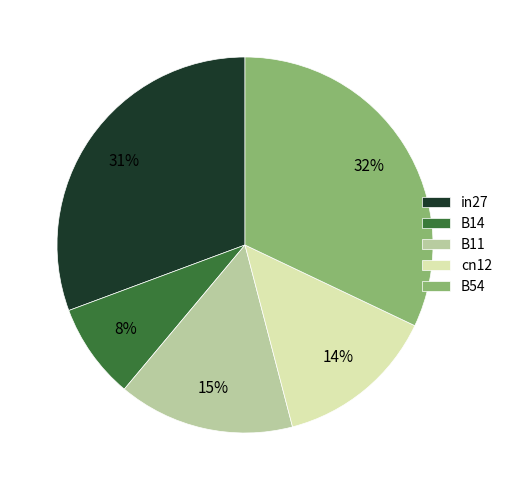

True or false: cn12 accounts for 20% of the total.

False